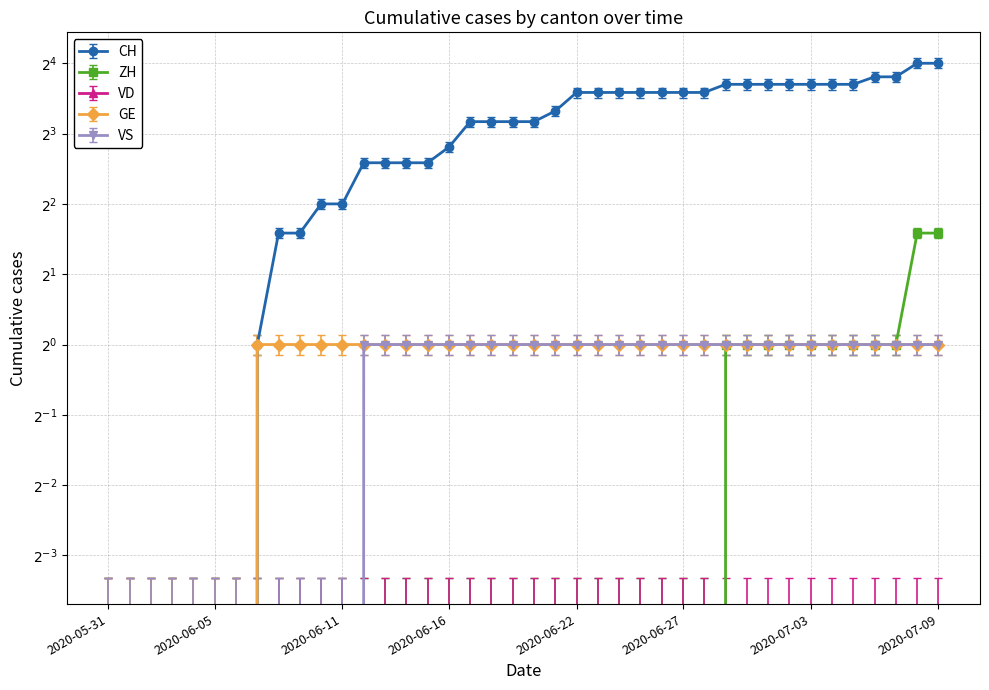

Where is ZH nearest to the value 1?

2020-06-29